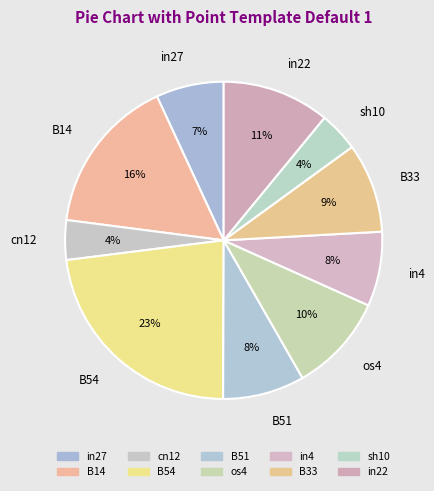

How many segments does this pie chart have?

10